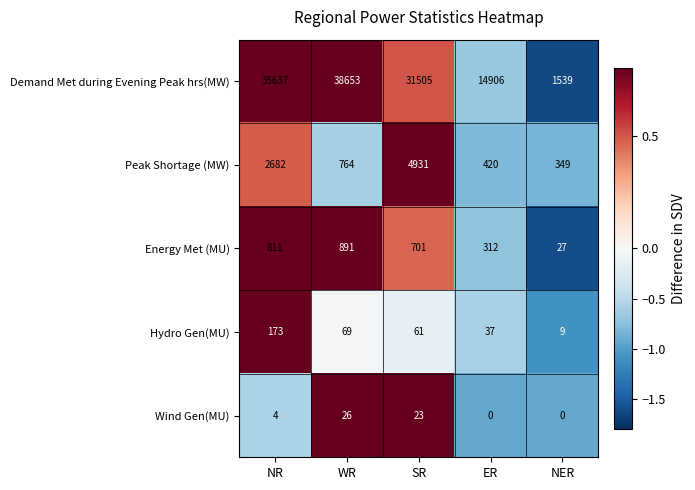

The value of Energy Met (MU) at NR is 811. True or false?

True